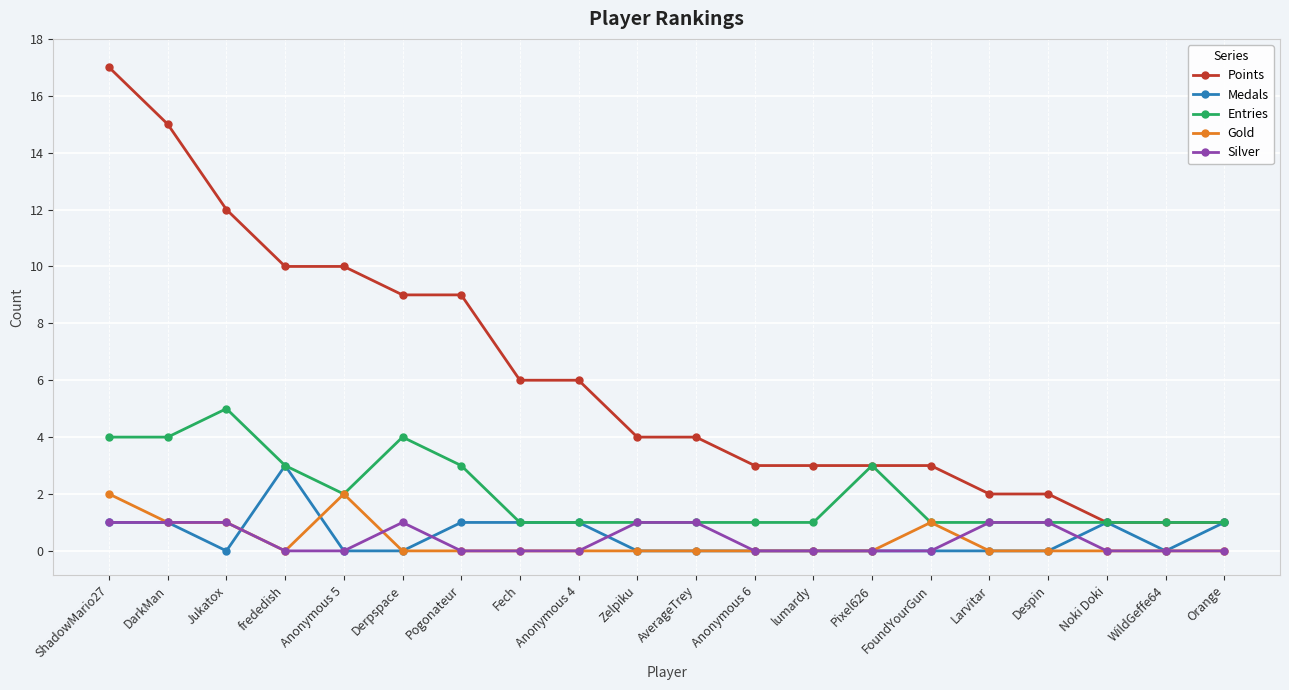

Rank the series by their maximum value, from lowest to highest.

Silver, Gold, Medals, Entries, Points